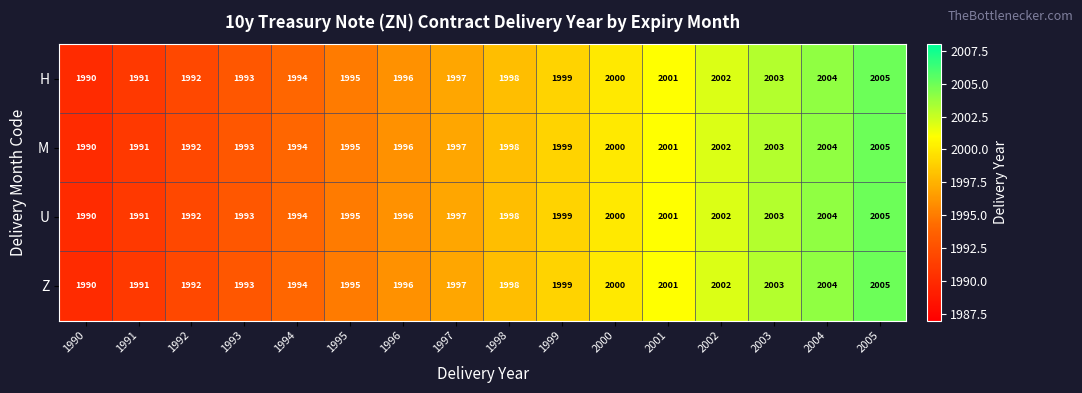

List the labels in order of Z value, largest first.

2005, 2004, 2003, 2002, 2001, 2000, 1999, 1998, 1997, 1996, 1995, 1994, 1993, 1992, 1991, 1990